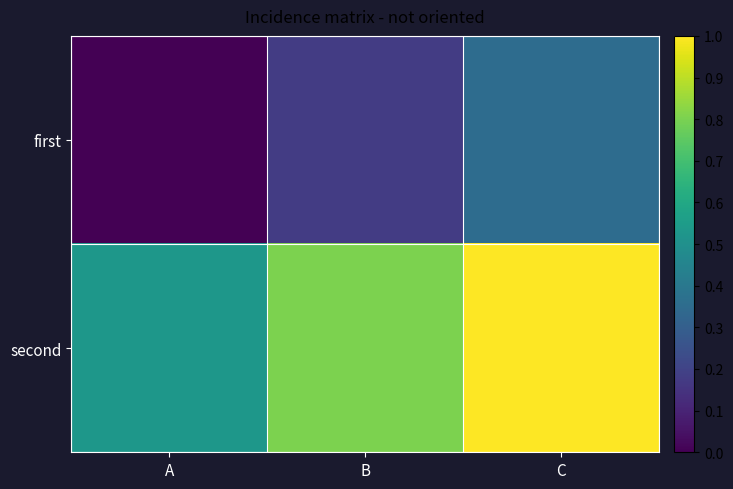

Which series has the largest total across all categories?

second